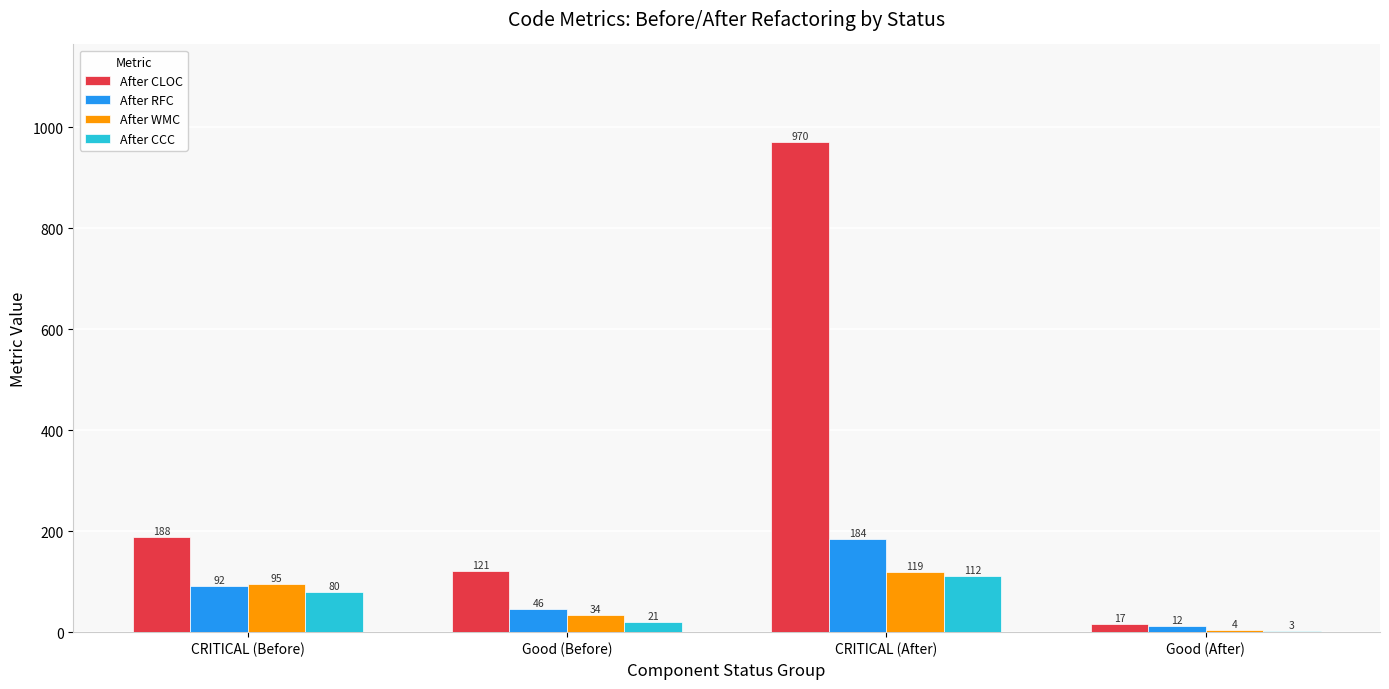

What is the greatest value displayed?

970